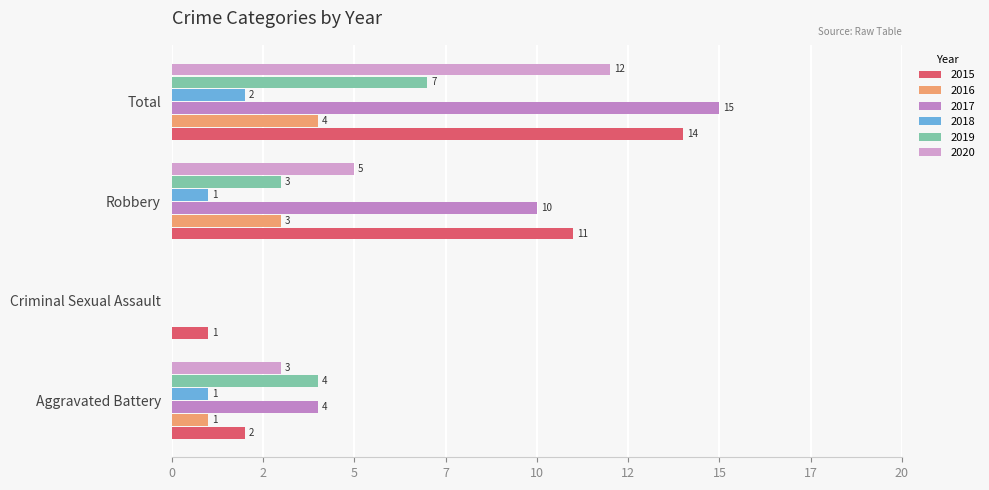

Reading left to right, what are all the values shown in this chart?

2015: 2	1	11	14
2016: 1	0	3	4
2017: 4	0	10	15
2018: 1	0	1	2
2019: 4	0	3	7
2020: 3	0	5	12